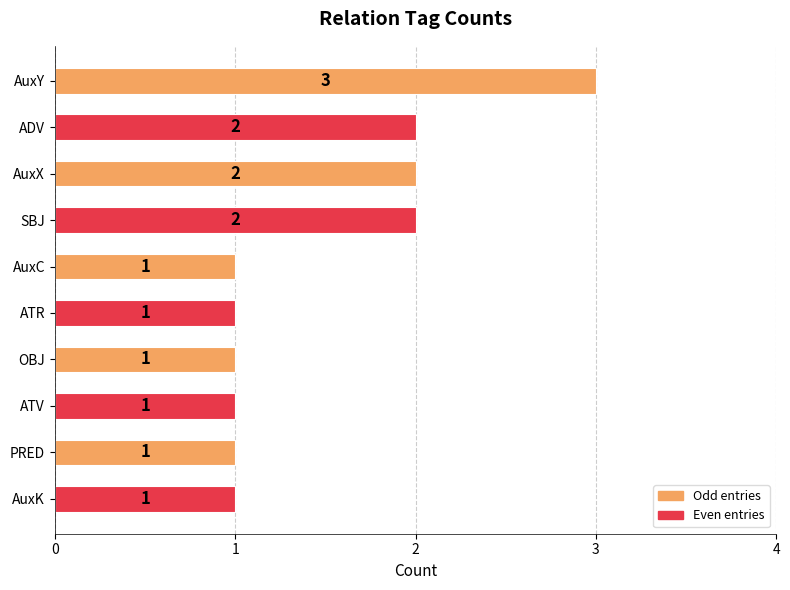

What position from the right is AuxY?

10